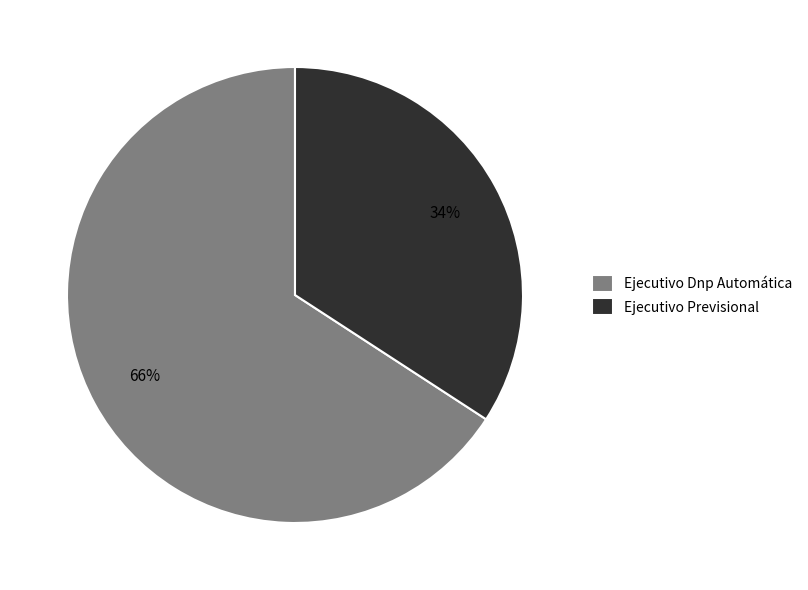

Is there any slice that represents more than half of the pie?

Yes